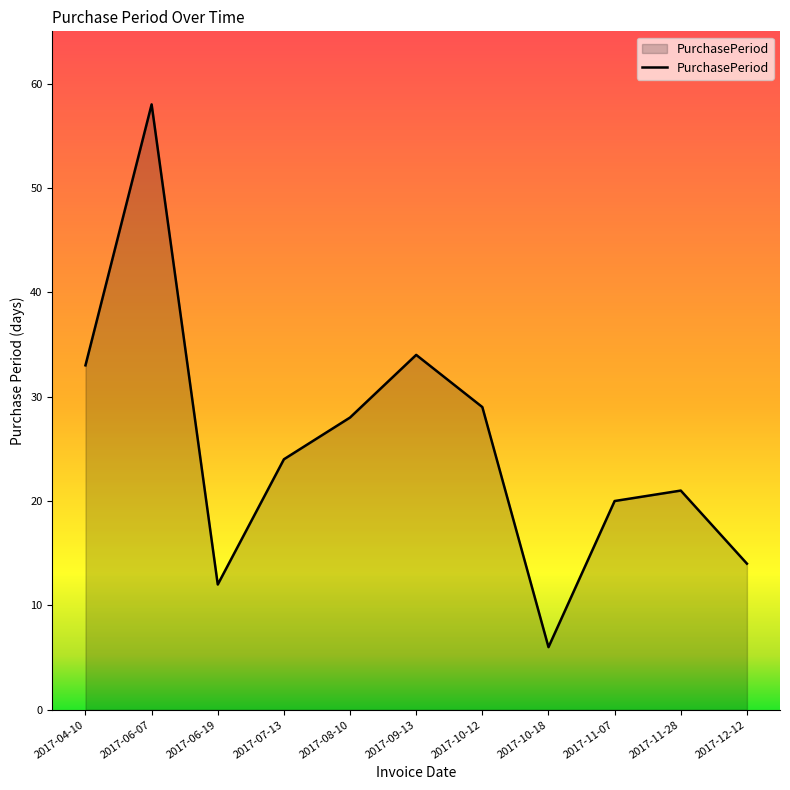

The value at 2017-10-18 is 6. True or false?

True